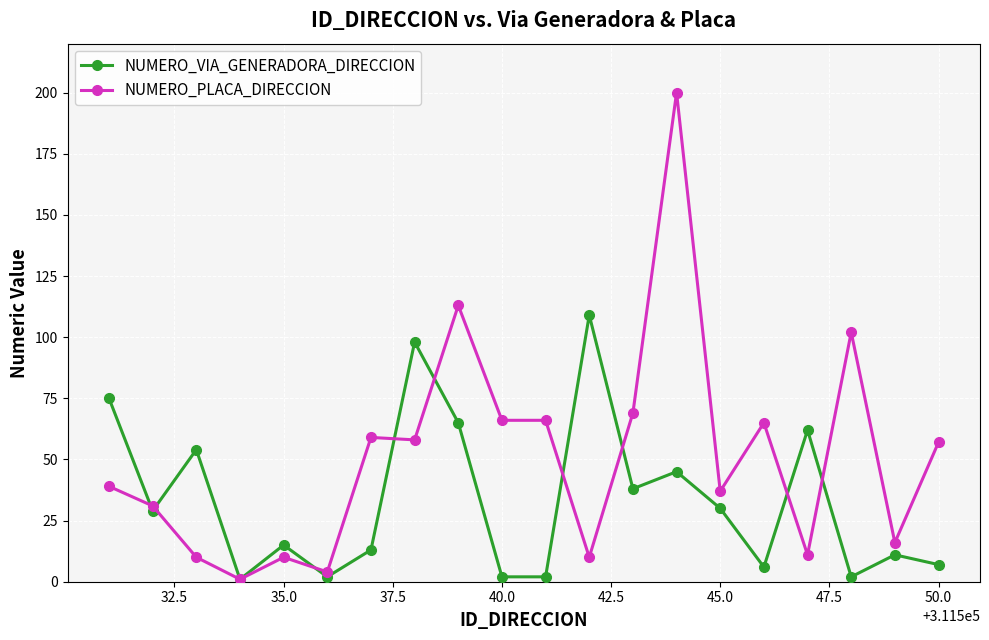

How many series are shown in this chart?

2